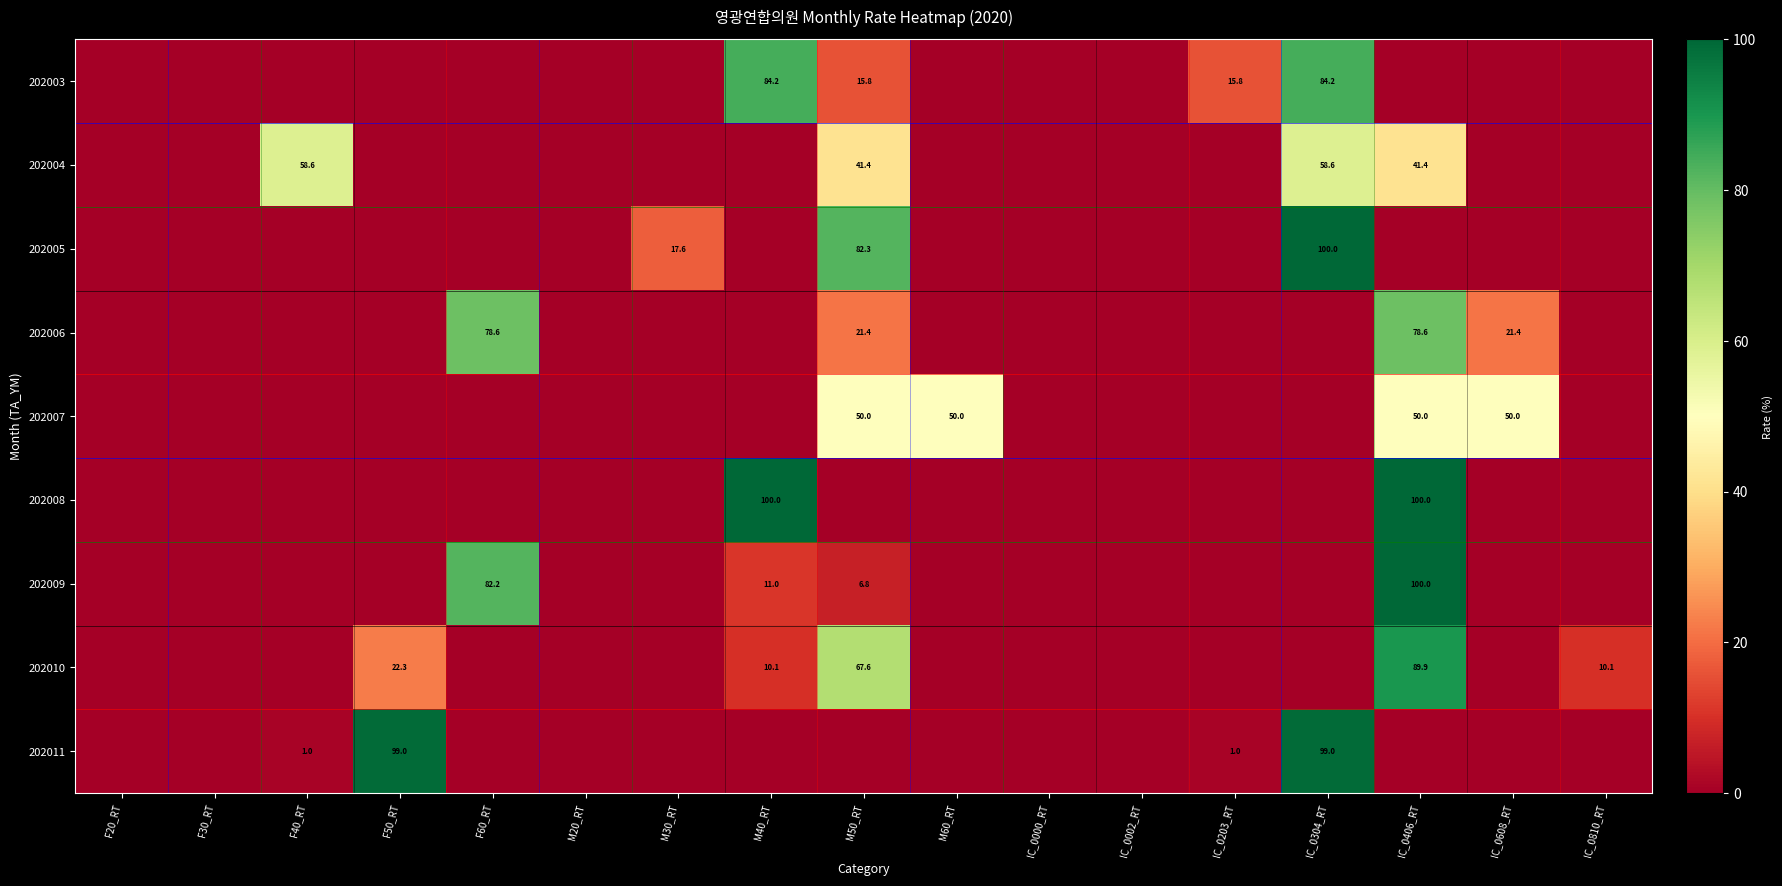

What is the total value across all series at IC_0304_RT?

341.8